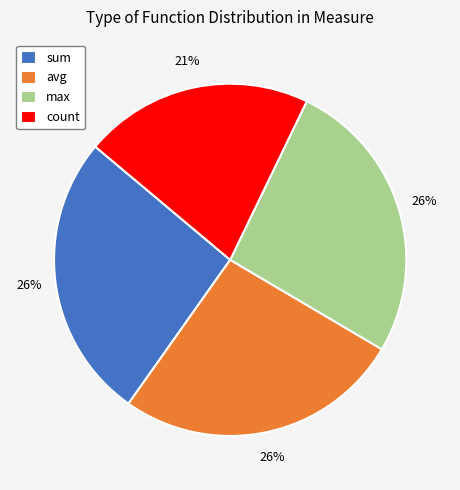

Approximately how many times larger is the value at count compared to max?

0.8